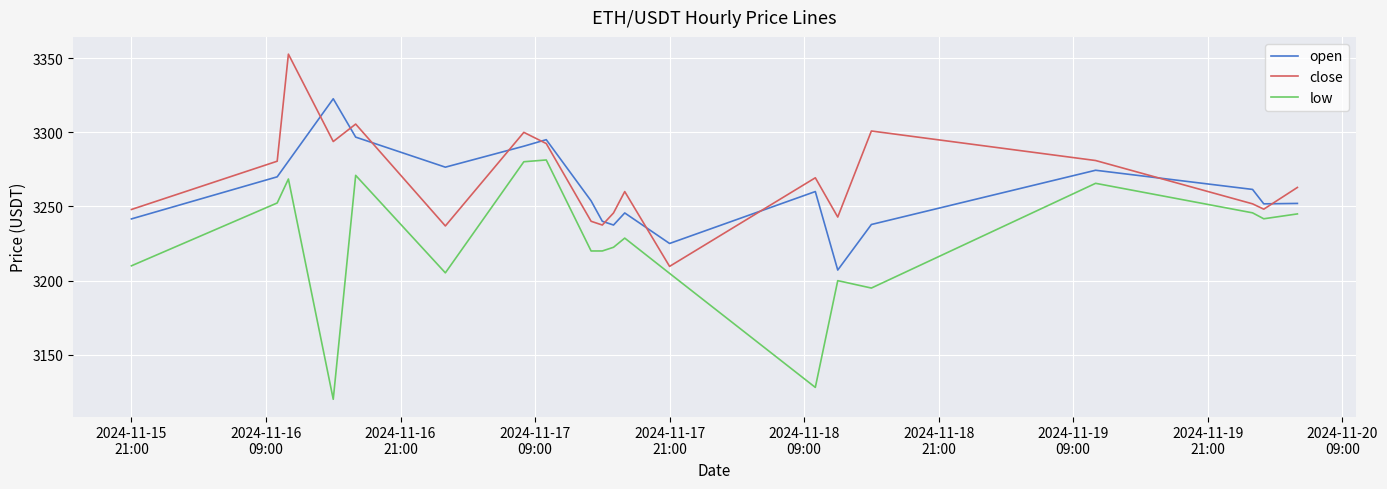

What is the minimum value for low?

3120.0